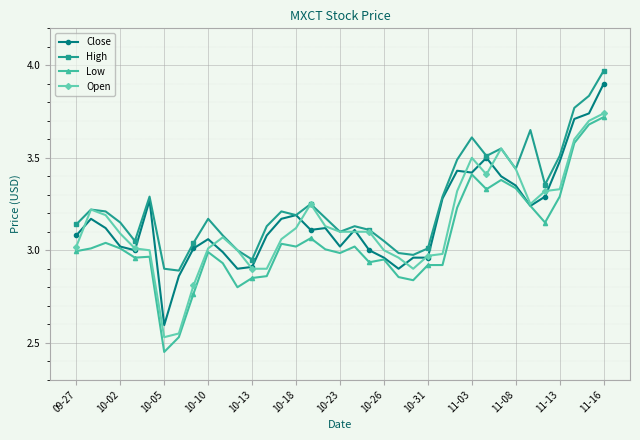

Which series has the largest total across all categories?

High